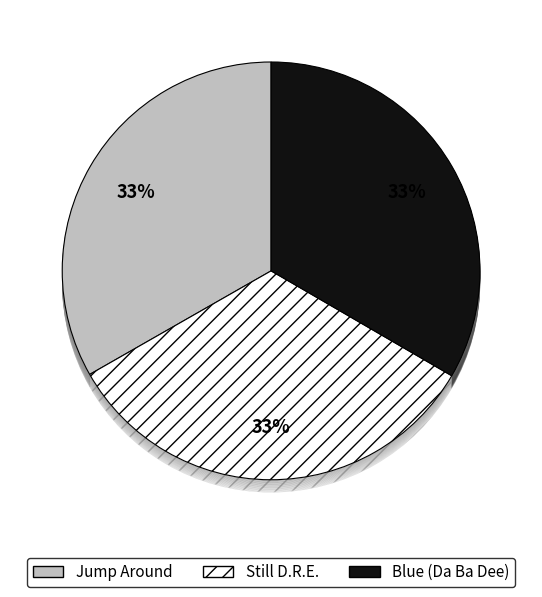

Count the number of slices in the pie.

3